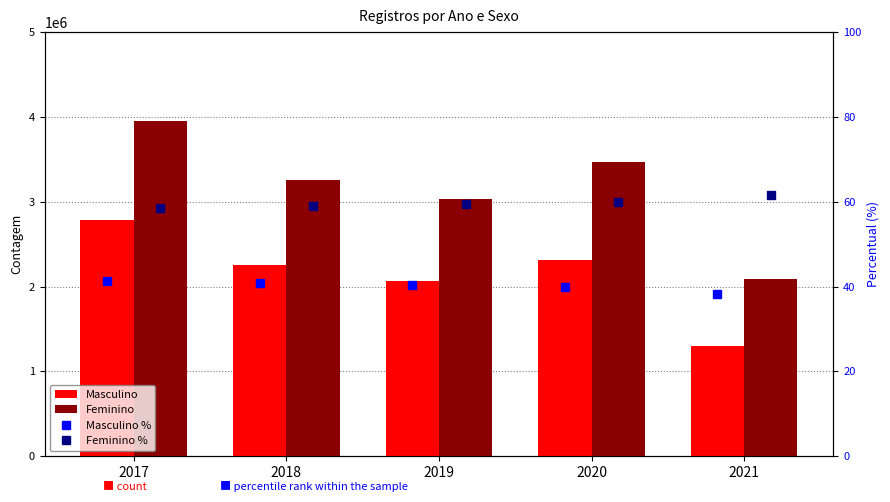

At which category is the sum across all series the highest?

2017